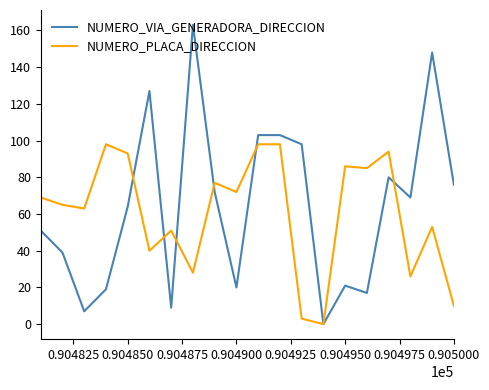

Reading left to right, transcribe all the data shown in this chart.

NUMERO_VIA_GENERADORA_DIRECCION: 51	39	7	19	64	127	9	163	72	20	103	103	98	0	21	17	80	69	148	76
NUMERO_PLACA_DIRECCION: 69	65	63	98	93	40	51	28	77	72	98	98	3	0	86	85	94	26	53	10